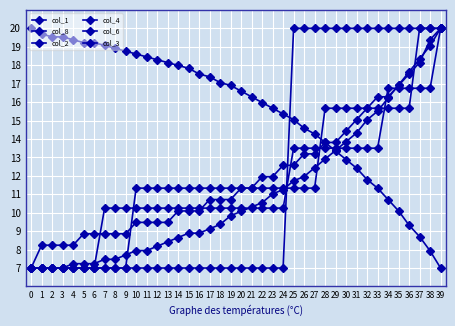

What is the difference between the highest and lowest values at 5?

12.2